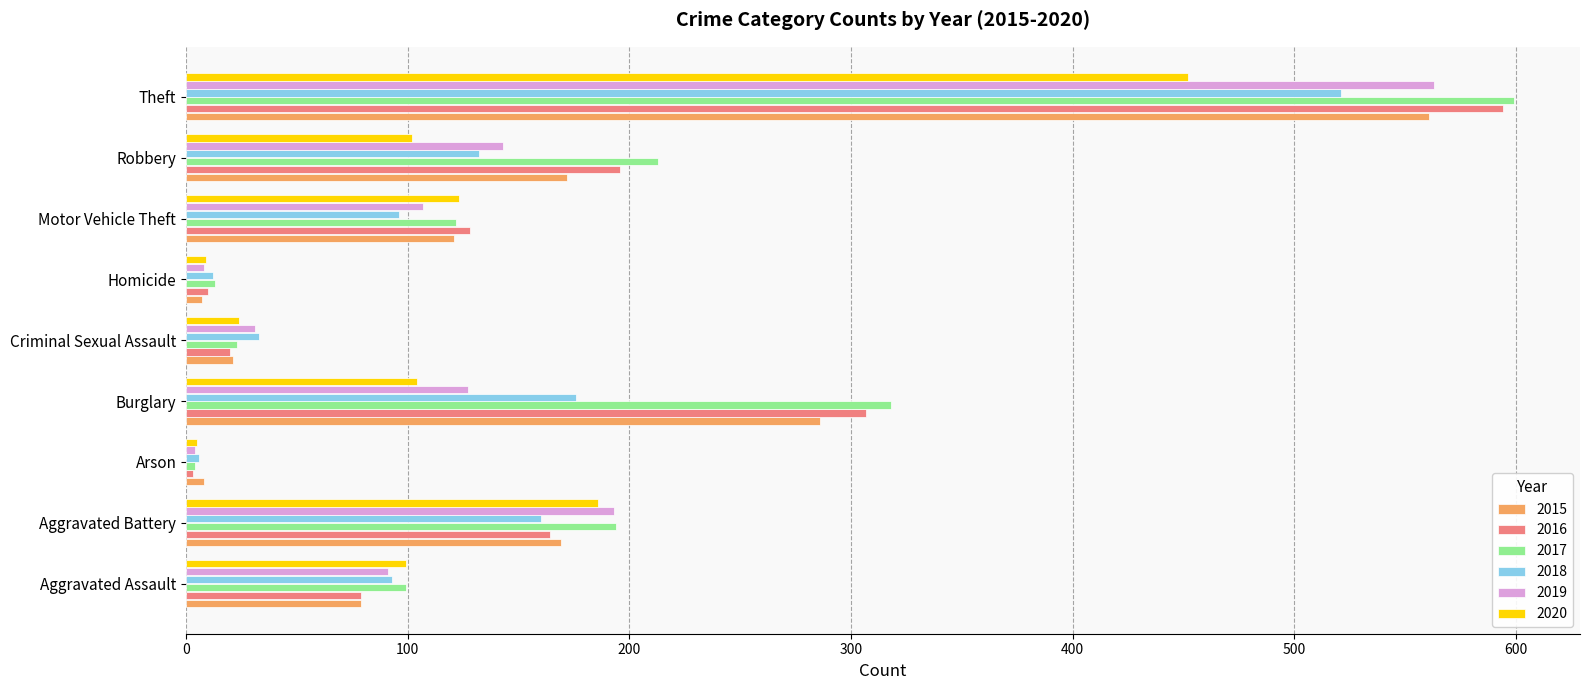

What is the spread (max minus min) of values at Homicide?

6